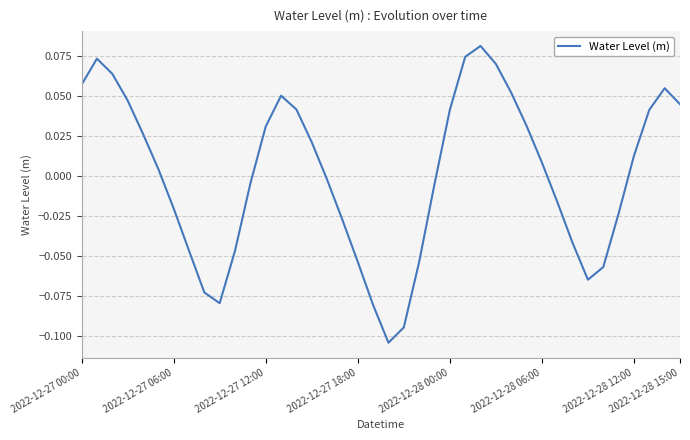

Reading right to left, what are all the values shown in this chart?

0.0	0.1	0.0	0.0	-0.0	-0.1	-0.1	-0.0	-0.0	0.0	0.0	0.1	0.1	0.1	0.1	0.0	-0.0	-0.1	-0.1	-0.1	-0.1	-0.1	-0.0	-0.0	0.0	0.0	0.1	0.0	-0.0	-0.0	-0.1	-0.1	-0.0	-0.0	0.0	0.0	0.0	0.1	0.1	0.1